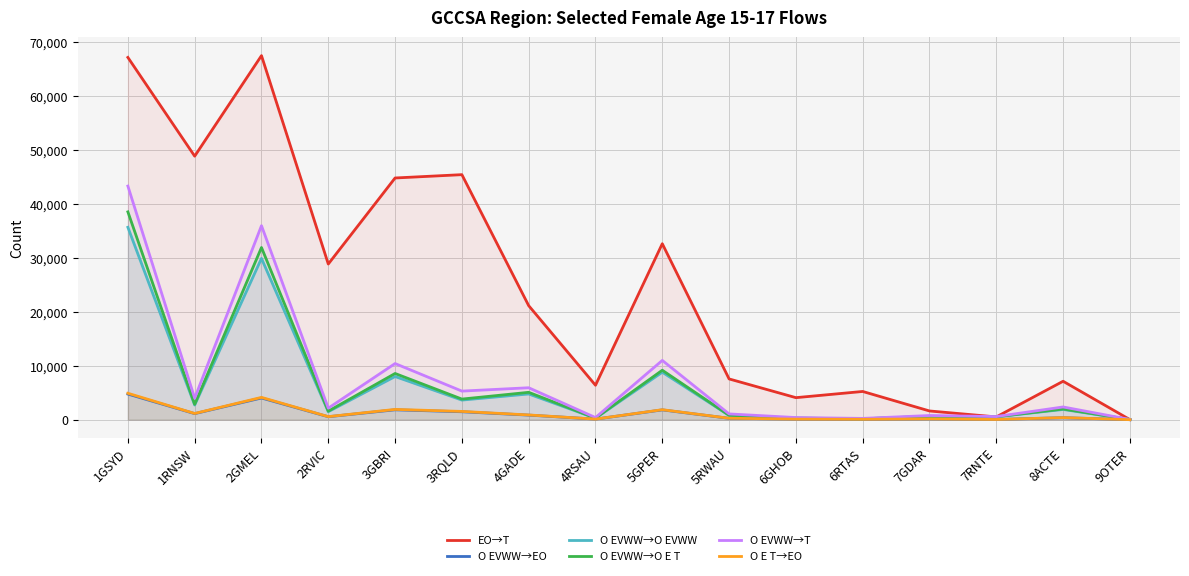

What are all the series names shown in the legend?

EO→T, O EVWW→EO, O EVWW→O EVWW, O EVWW→O E T, O EVWW→T, O E T→EO